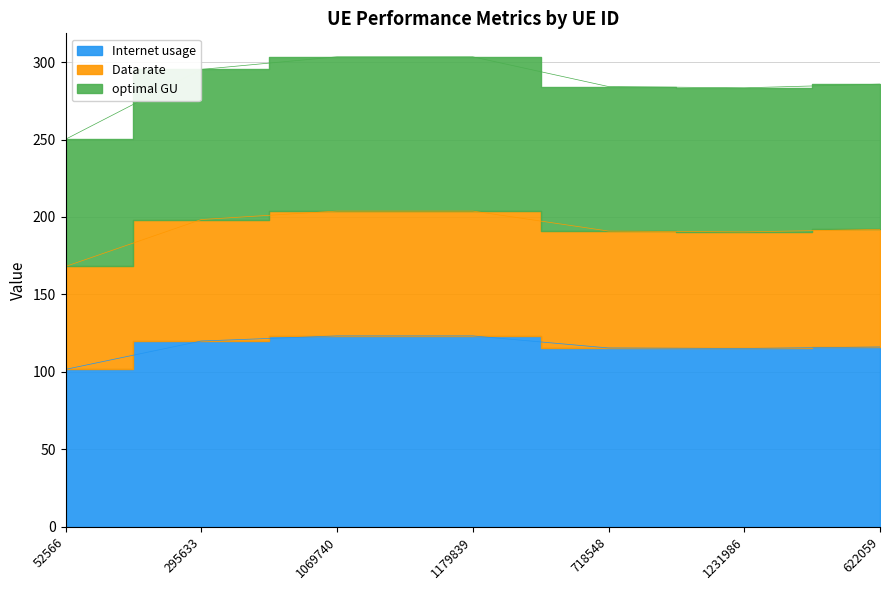

How many interior local valleys does the Data rate series have?

1